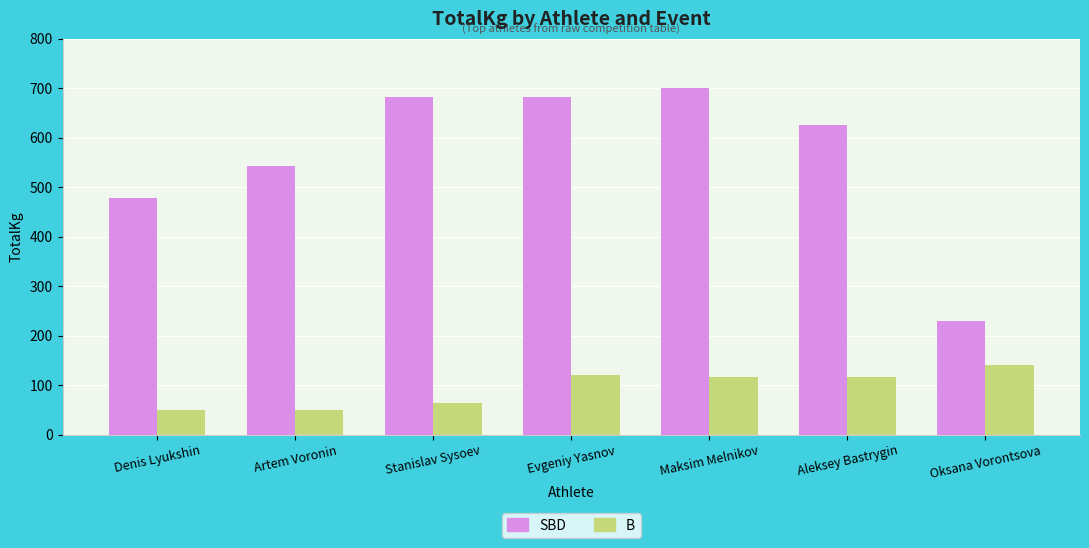

How many bars are there in total?

14